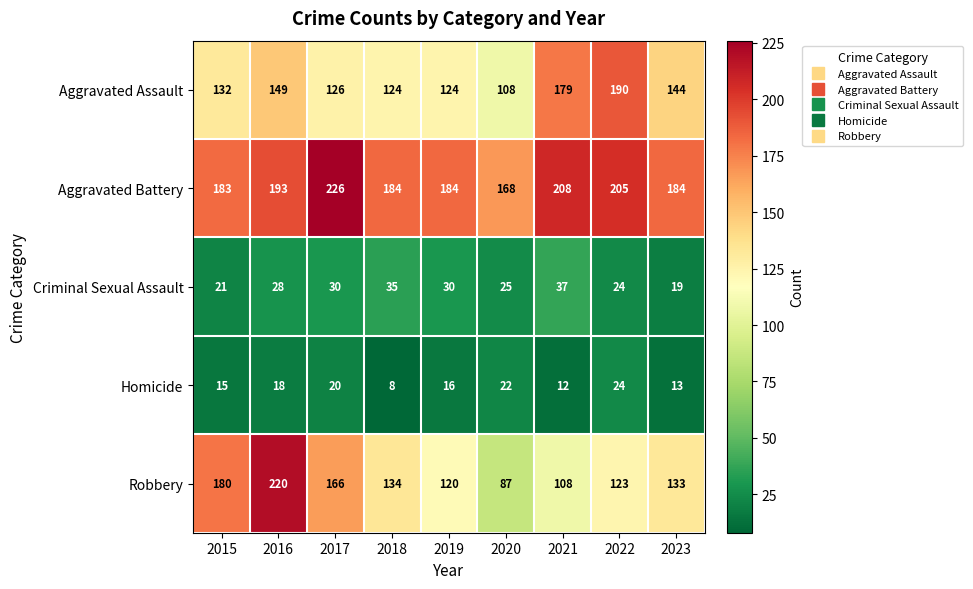

Rank the series by their maximum value, from lowest to highest.

Homicide, Criminal Sexual Assault, Aggravated Assault, Robbery, Aggravated Battery